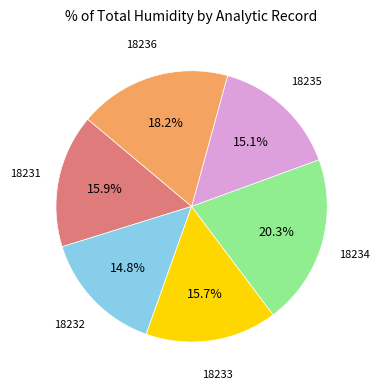

Which has a higher value, 18231 or 18234?

18234